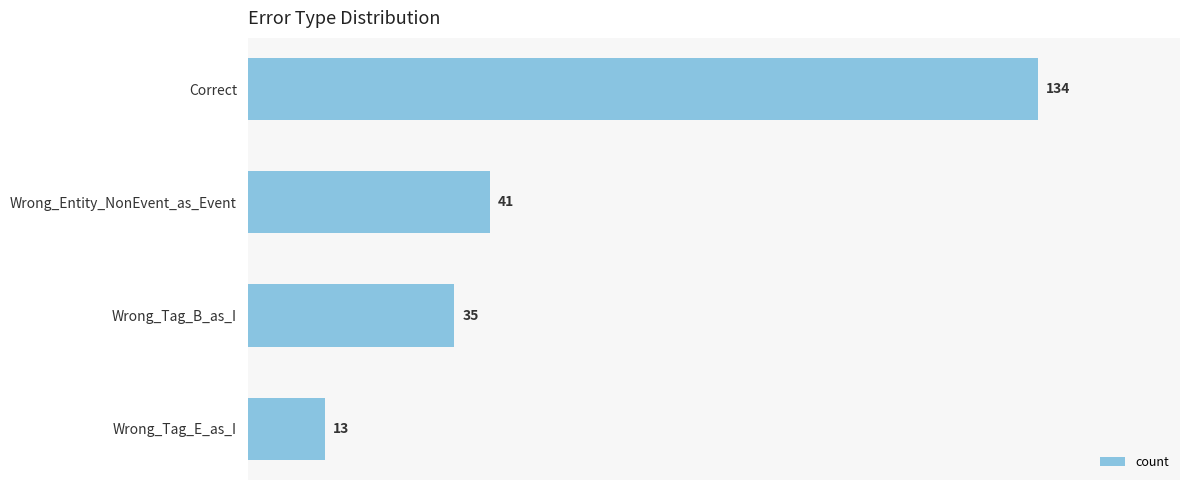

List the labels in order of value, smallest first.

Wrong_Tag_E_as_I, Wrong_Tag_B_as_I, Wrong_Entity_NonEvent_as_Event, Correct